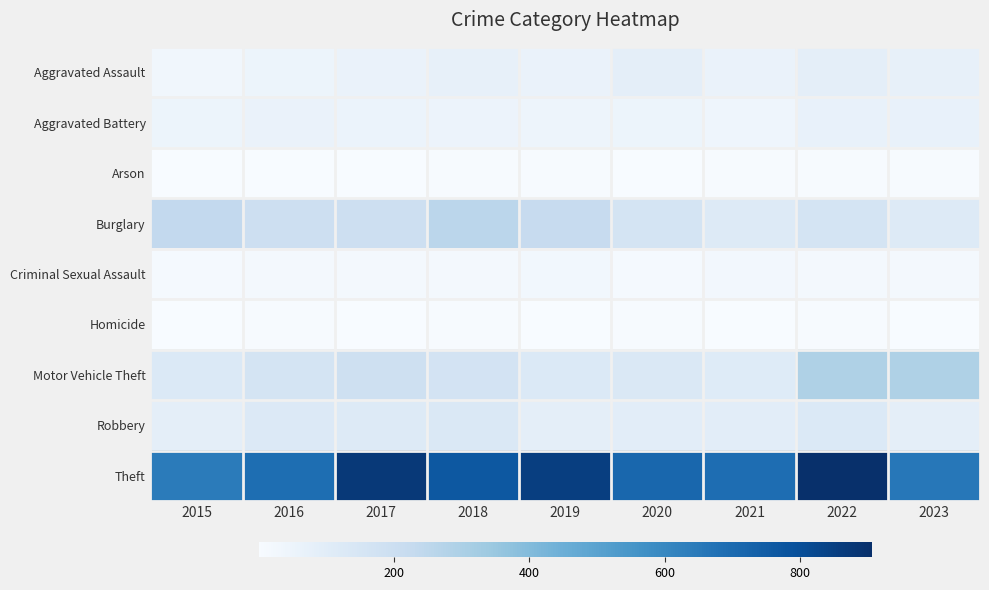

At 2019, list the series in order from largest to smallest.

Theft, Burglary, Motor Vehicle Theft, Robbery, Aggravated Assault, Aggravated Battery, Criminal Sexual Assault, Arson, Homicide